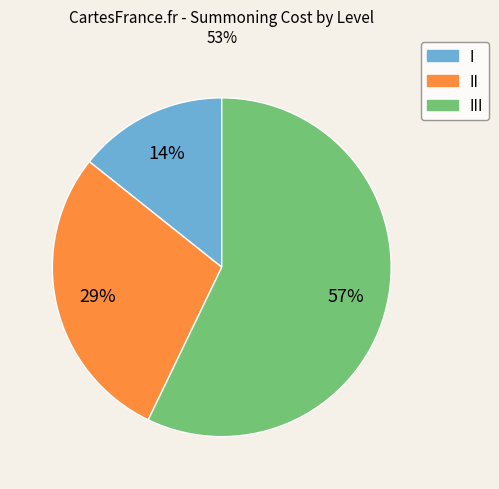

Between II and I, which is larger?

II